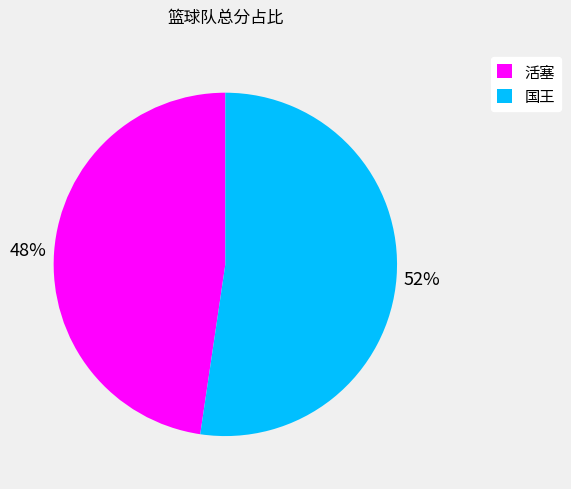

To the nearest percent, what is the average slice percentage?

50%